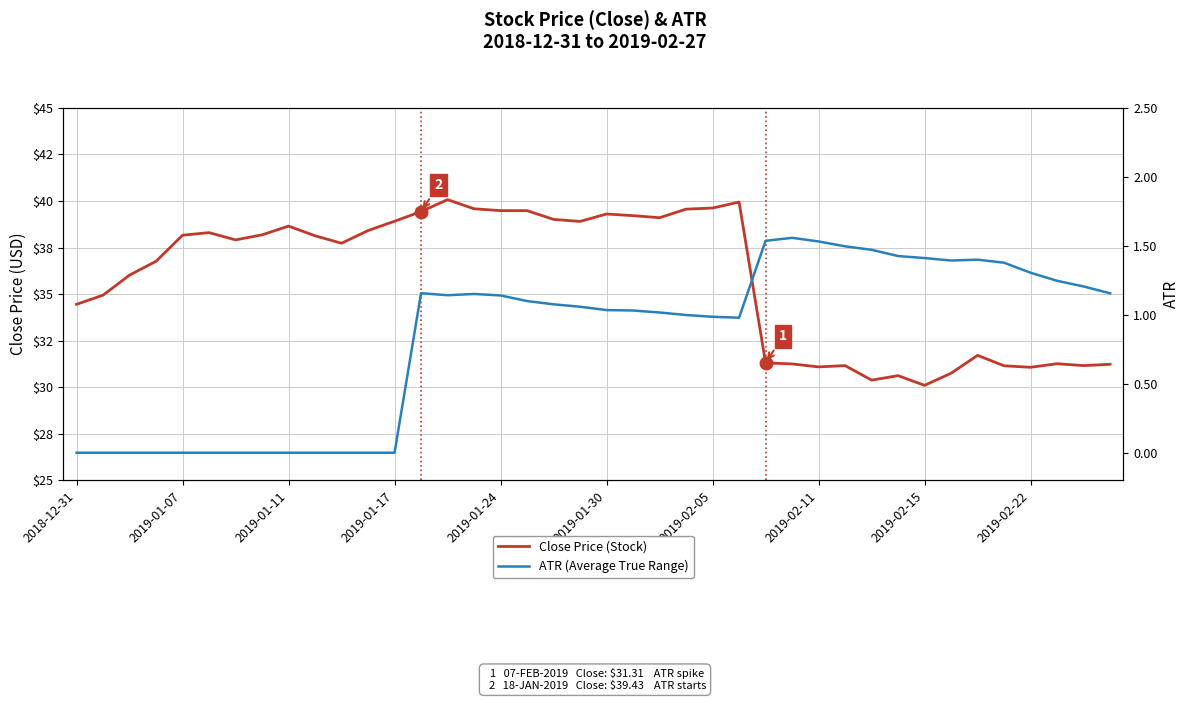

What is the value of the Close Price point at the 1st from the left?

34.5